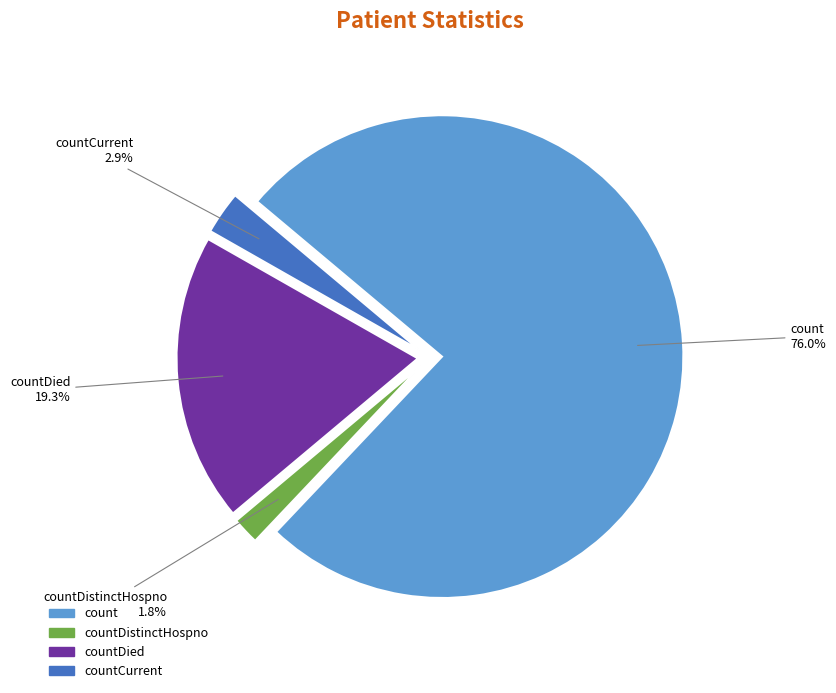

What is the majority slice?

count